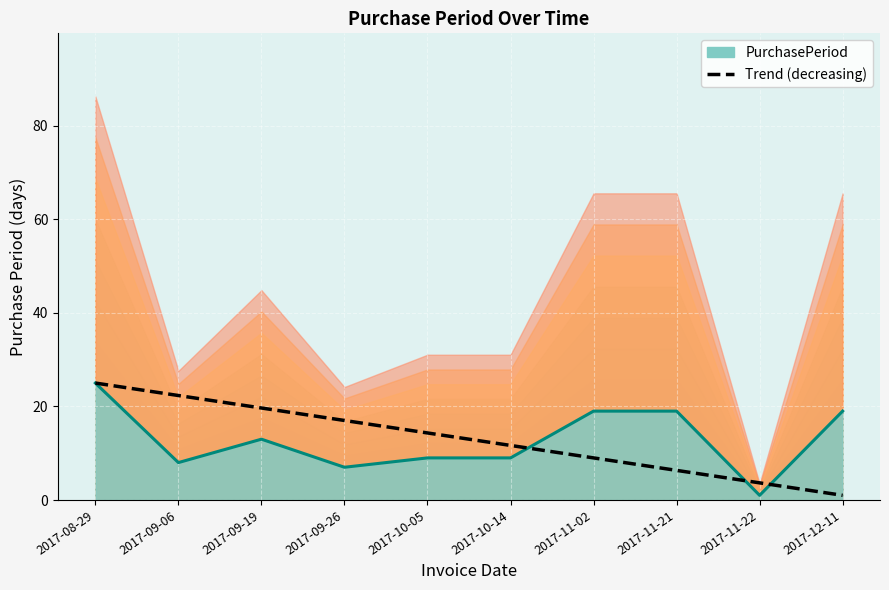

Reading right to left, transcribe all the data shown in this chart.

1.0	3.7	6.3	9.0	11.7	14.3	17.0	19.7	22.3	25.0